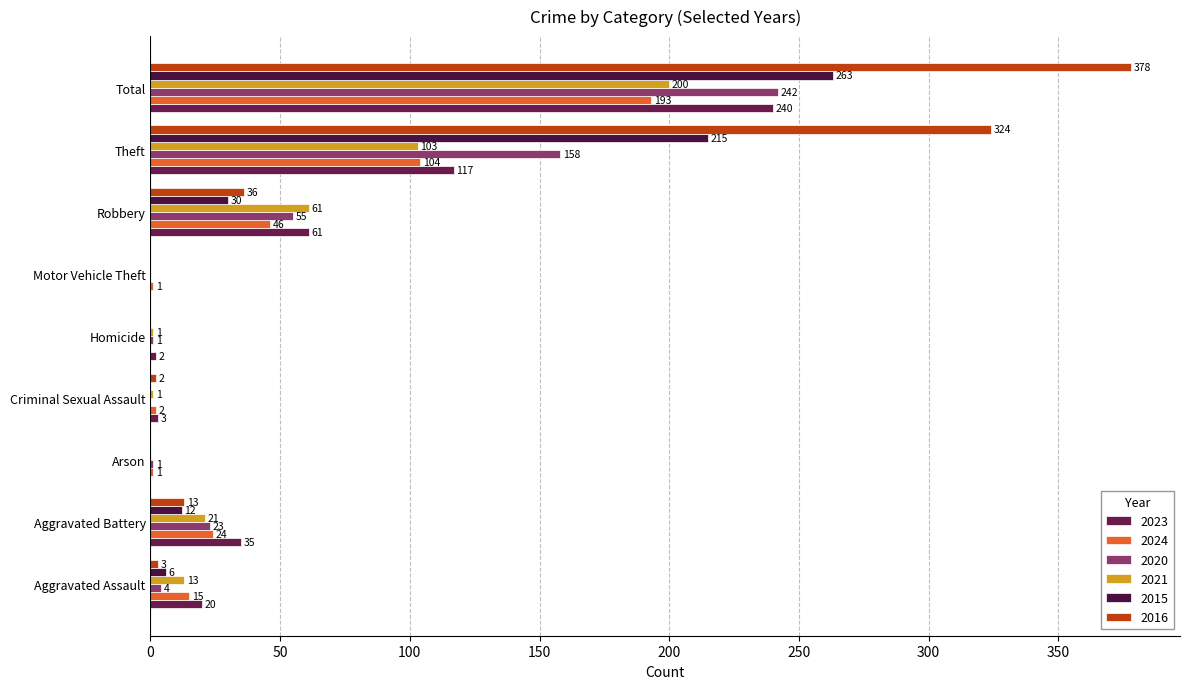

How many positive values does the 2021 series have?

7